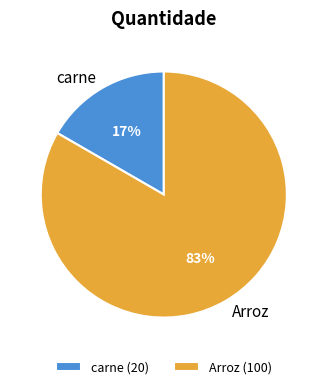

The Arroz slice represents 83% of the pie. True or false?

True